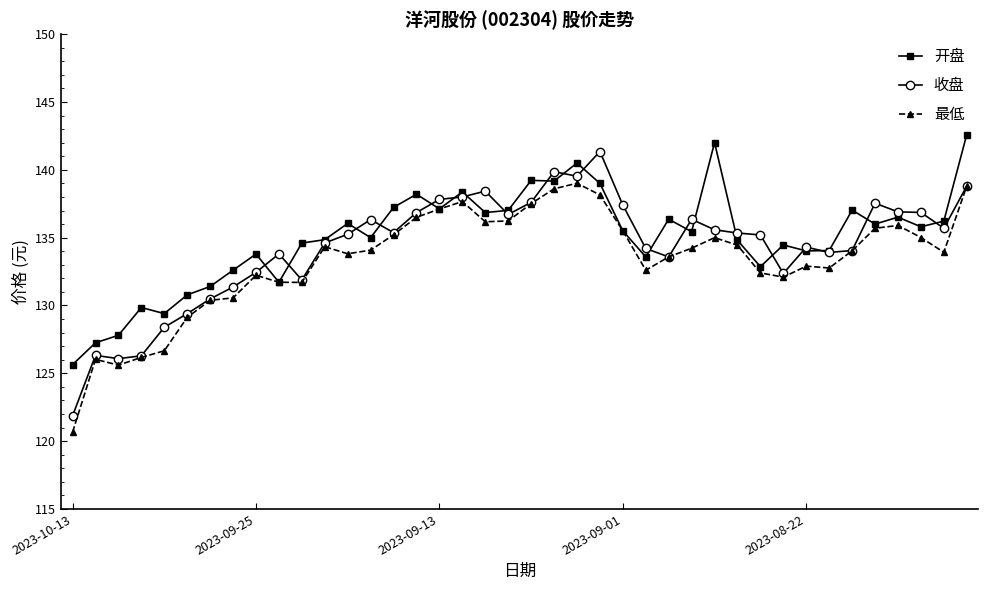

Which series has the largest total across all categories?

开盘